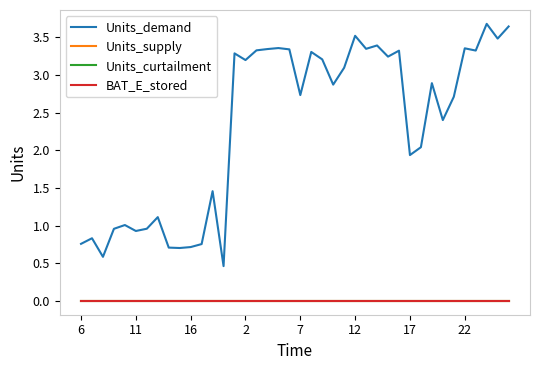

At which category does the chart reach its peak across all series?

37